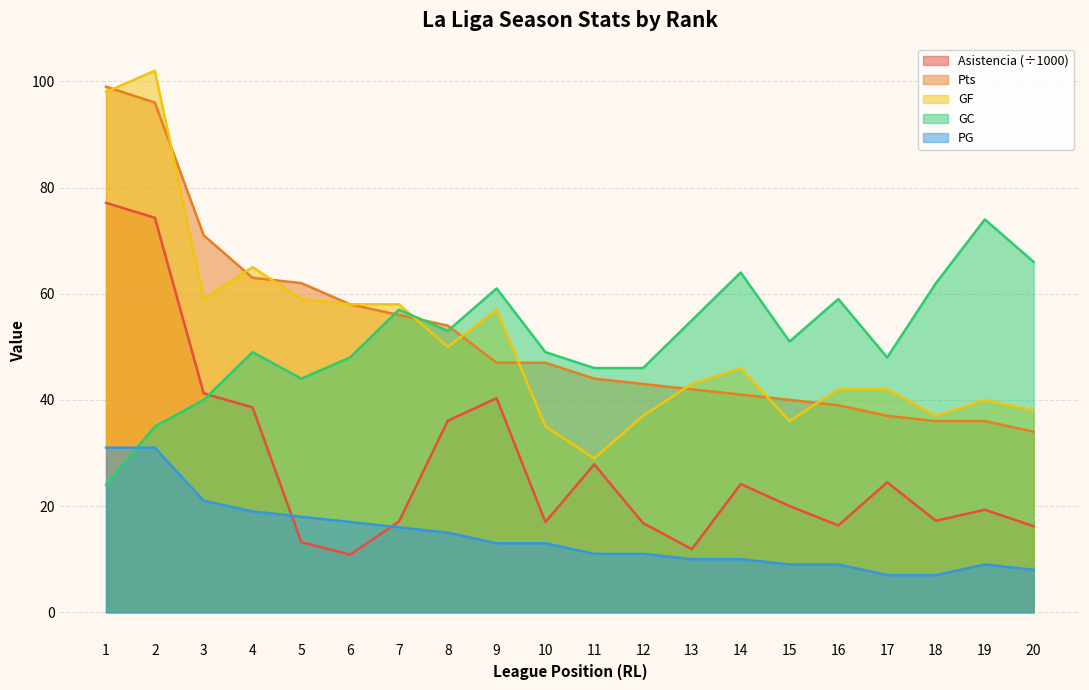

Reading left to right, transcribe all the data shown in this chart.

Asistencia: 1=77.1	2=74.3	3=41.2	4=38.6	5=13.2	6=10.9	7=17.1	8=36.1	9=40.3	10=17.0	11=27.9	12=16.8	13=11.9	14=24.2	15=20.0	16=16.4	17=24.5	18=17.2	19=19.3	20=16.2
Pts: 1=99.0	2=96.0	3=71.0	4=63.0	5=62.0	6=58.0	7=56.0	8=54.0	9=47.0	10=47.0	11=44.0	12=43.0	13=42.0	14=41.0	15=40.0	16=39.0	17=37.0	18=36.0	19=36.0	20=34.0
GF: 1=98.0	2=102.0	3=59.0	4=65.0	5=59.0	6=58.0	7=58.0	8=50.0	9=57.0	10=35.0	11=29.0	12=37.0	13=43.0	14=46.0	15=36.0	16=42.0	17=42.0	18=37.0	19=40.0	20=38.0
GC: 1=24.0	2=35.0	3=40.0	4=49.0	5=44.0	6=48.0	7=57.0	8=53.0	9=61.0	10=49.0	11=46.0	12=46.0	13=55.0	14=64.0	15=51.0	16=59.0	17=48.0	18=62.0	19=74.0	20=66.0
PG: 1=31.0	2=31.0	3=21.0	4=19.0	5=18.0	6=17.0	7=16.0	8=15.0	9=13.0	10=13.0	11=11.0	12=11.0	13=10.0	14=10.0	15=9.0	16=9.0	17=7.0	18=7.0	19=9.0	20=8.0